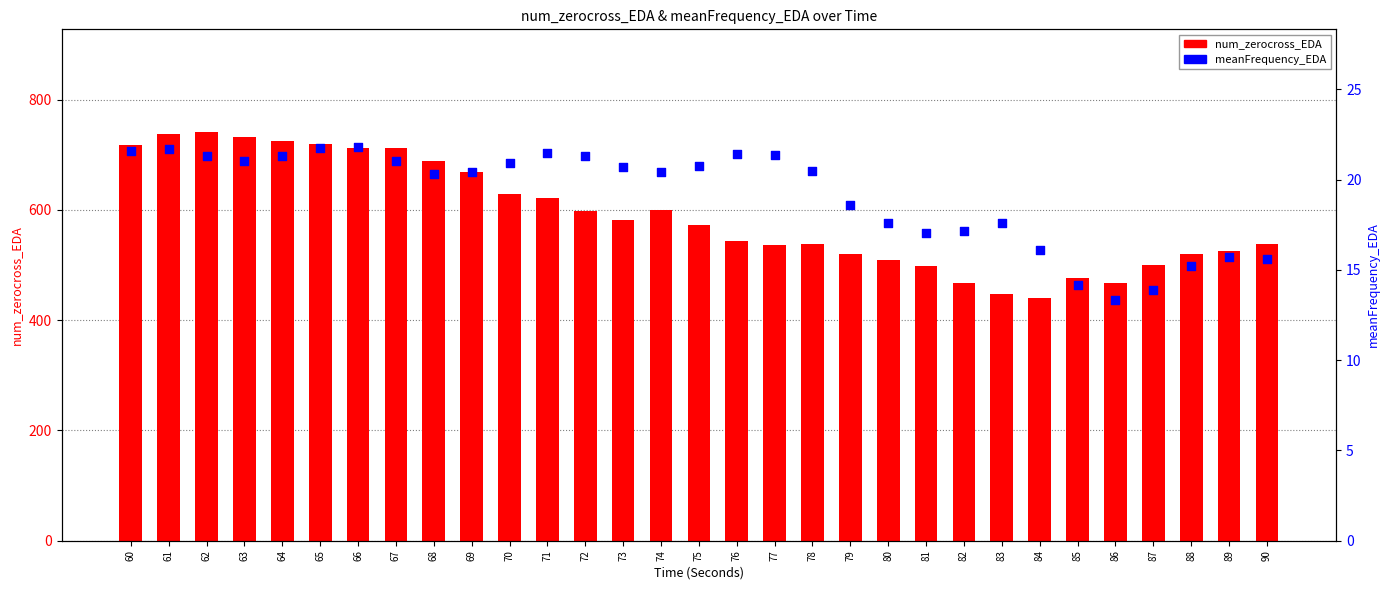

Is the value of num_zerocross_EDA at 89 greater than the value of meanFrequency_EDA at 66?

Yes